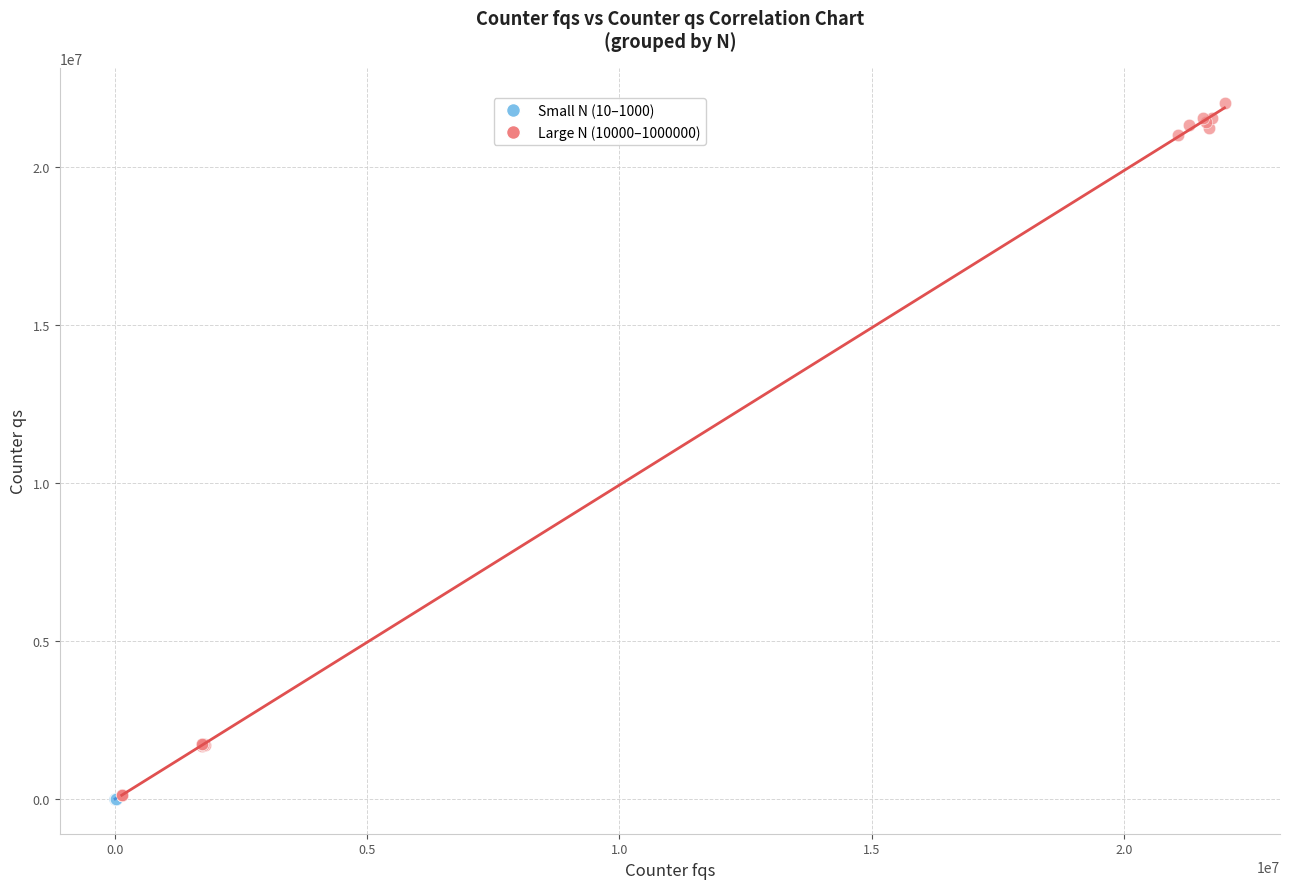

Which series contains the highest Y value?

Large N (10000–1000000)